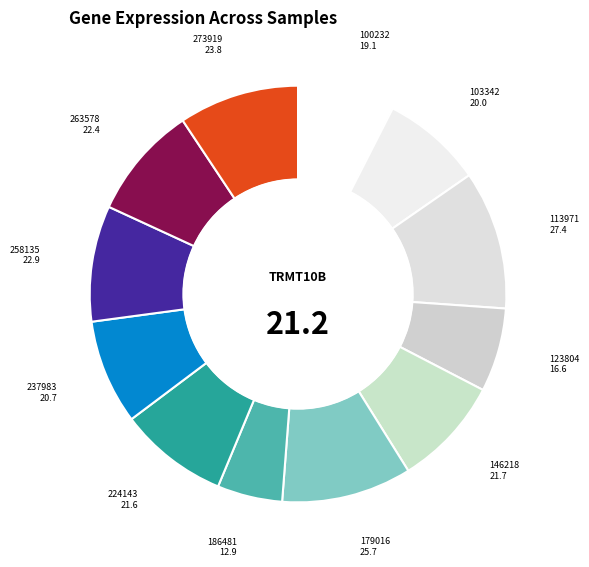

How many segments does this pie chart have?

12